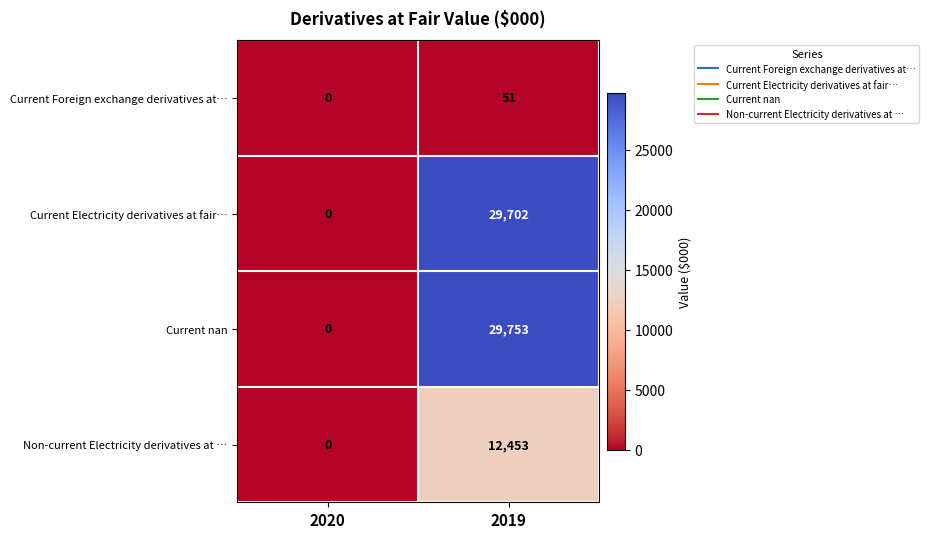

Is it true that Non-current Electricity derivatives at … equals 3514 at 2019?

False